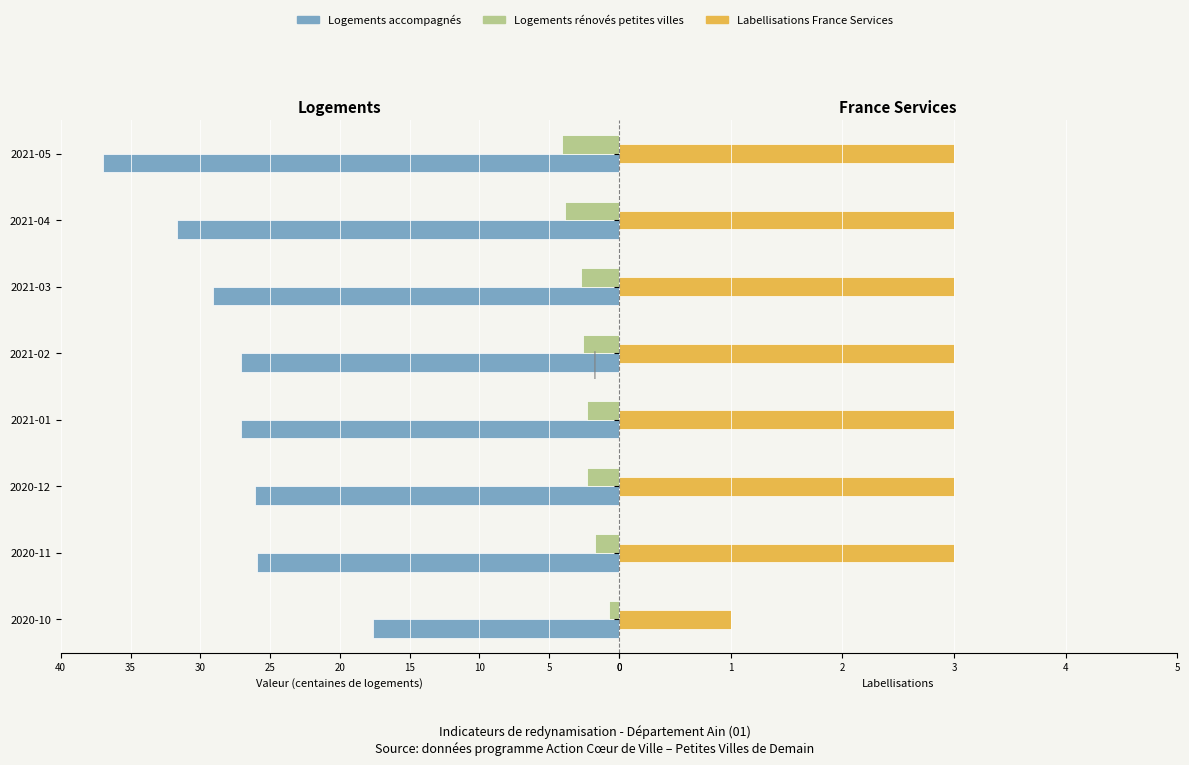

What are all the series names shown in the legend?

Logements accompagnés, Logements rénovés petites villes, Labellisations France Services